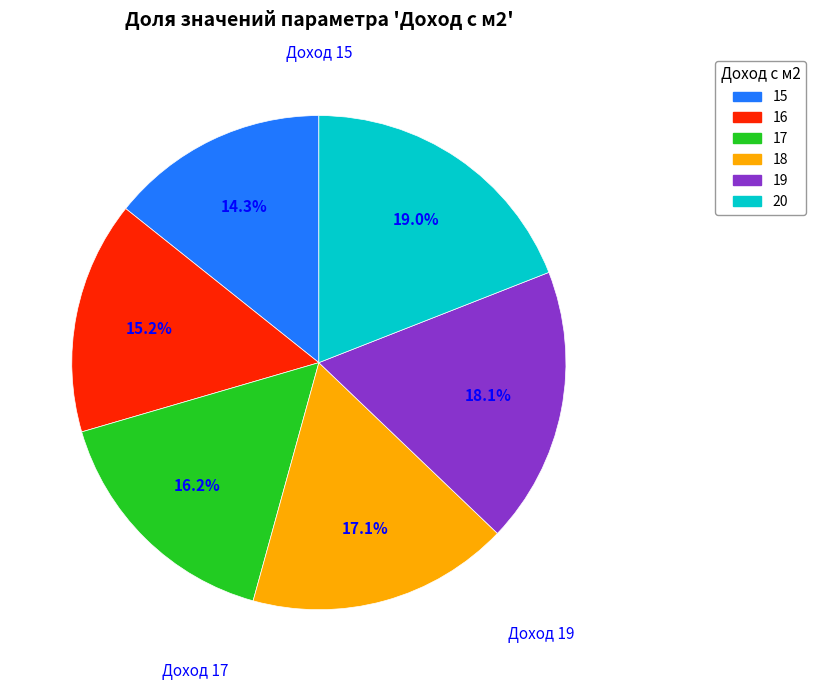

Is the sum of 19 and 17 greater than half?

No